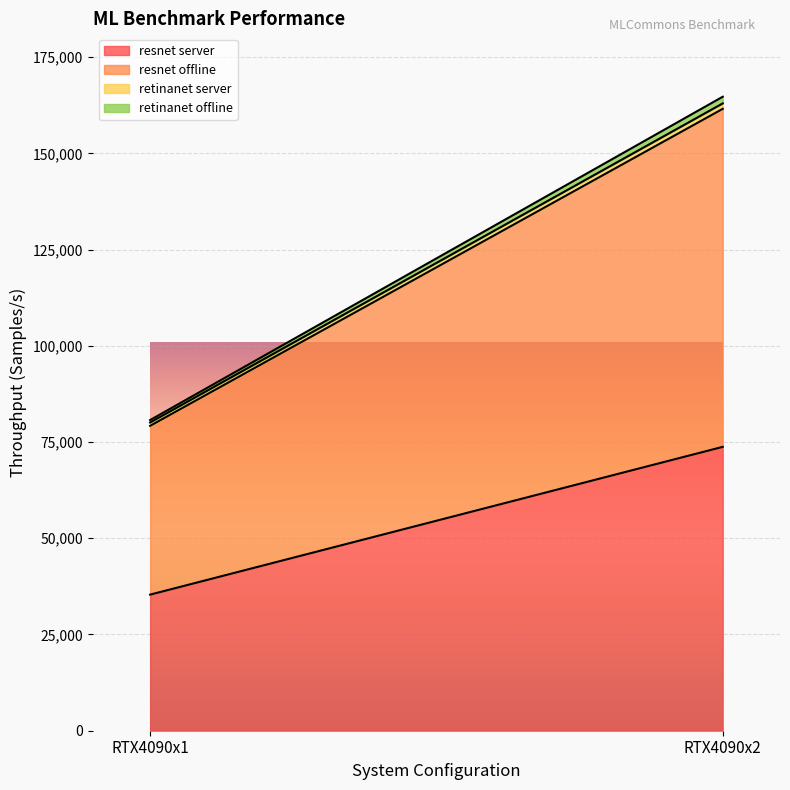

Read the retinanet_offline value at RTX4090x2.

1729.7